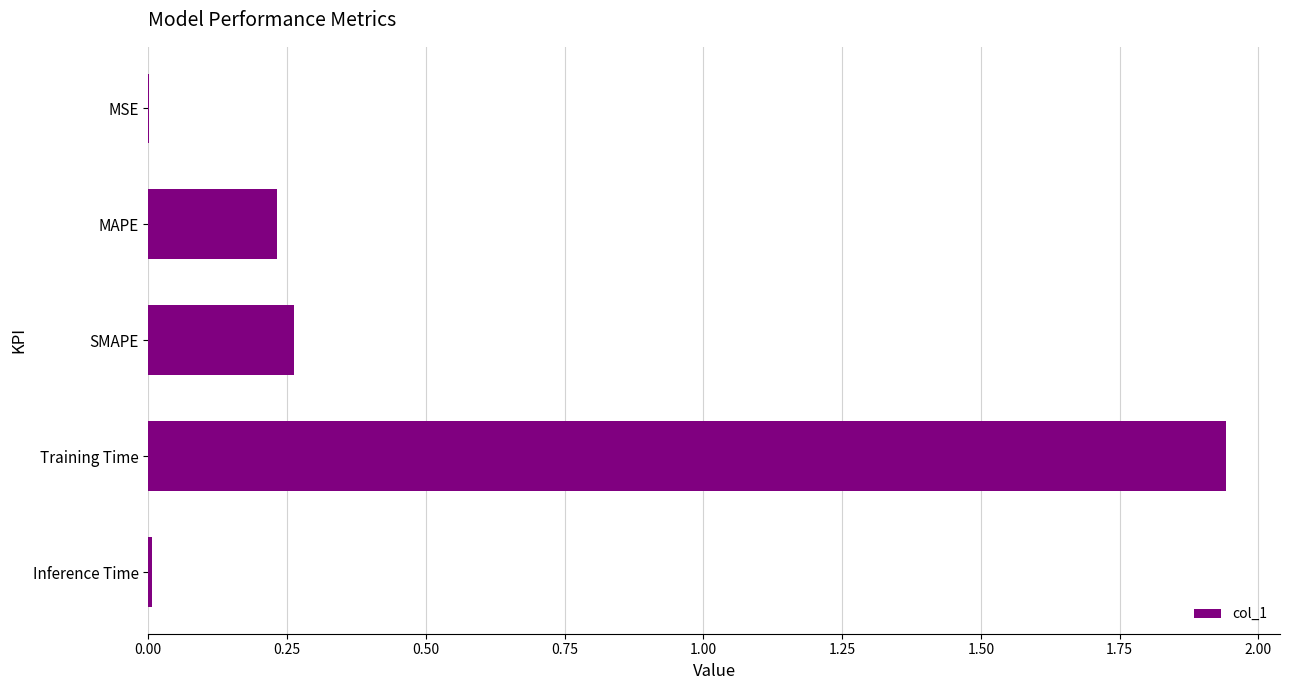

Is it true that the value at Inference Time is 0.0?

True